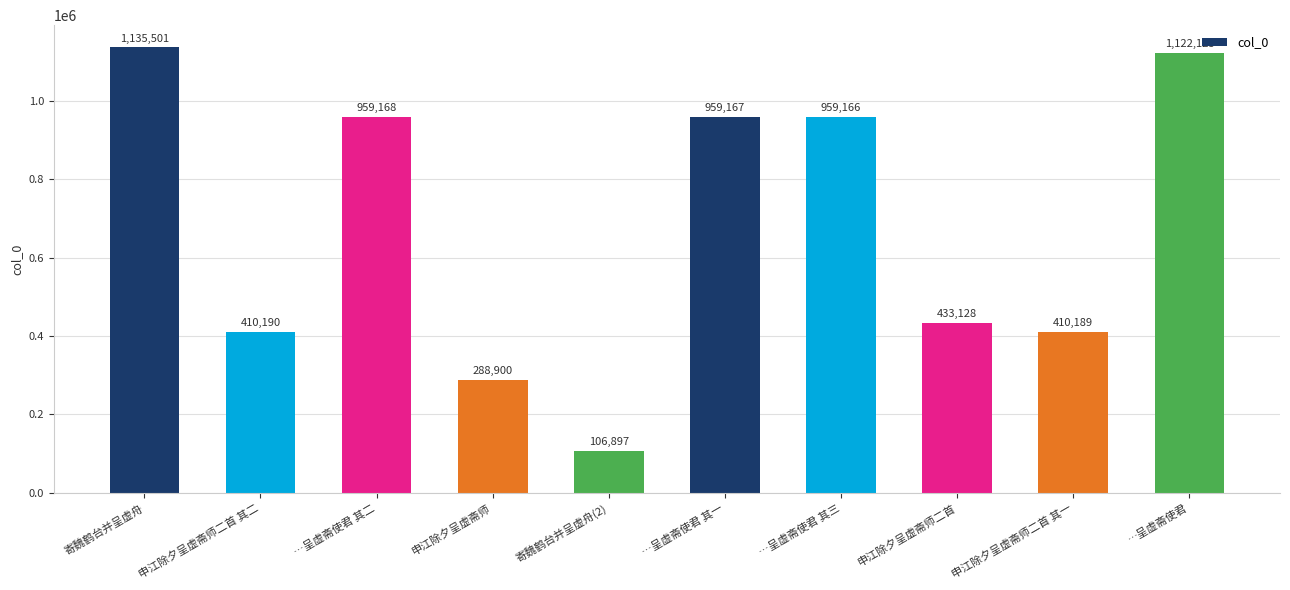

Rank the categories by value from highest to lowest.

寄魏鹤台并呈虚舟, …呈虚斋使君, …呈虚斋使君 其二, …呈虚斋使君 其一, …呈虚斋使君 其三, 申江除夕呈虚斋师二首, 申江除夕呈虚斋师二首 其二, 申江除夕呈虚斋师二首 其一, 申江除夕呈虚斋师, 寄魏鹤台并呈虚舟(2)